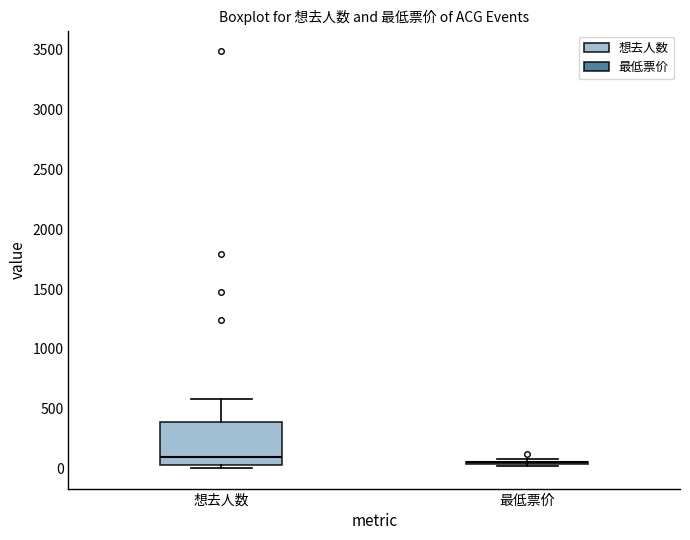

Reading left to right, read every box against the y-axis: the position of its median line, the range the box covers, and the ends of its whiskers. The values are not printed on the chart, so give them approximately, as read against the axis.

想去人数: median 100, box 50 to 400, whiskers 0 to 600
最低票价: box collapsed to a line at 50, whiskers 0 to 100